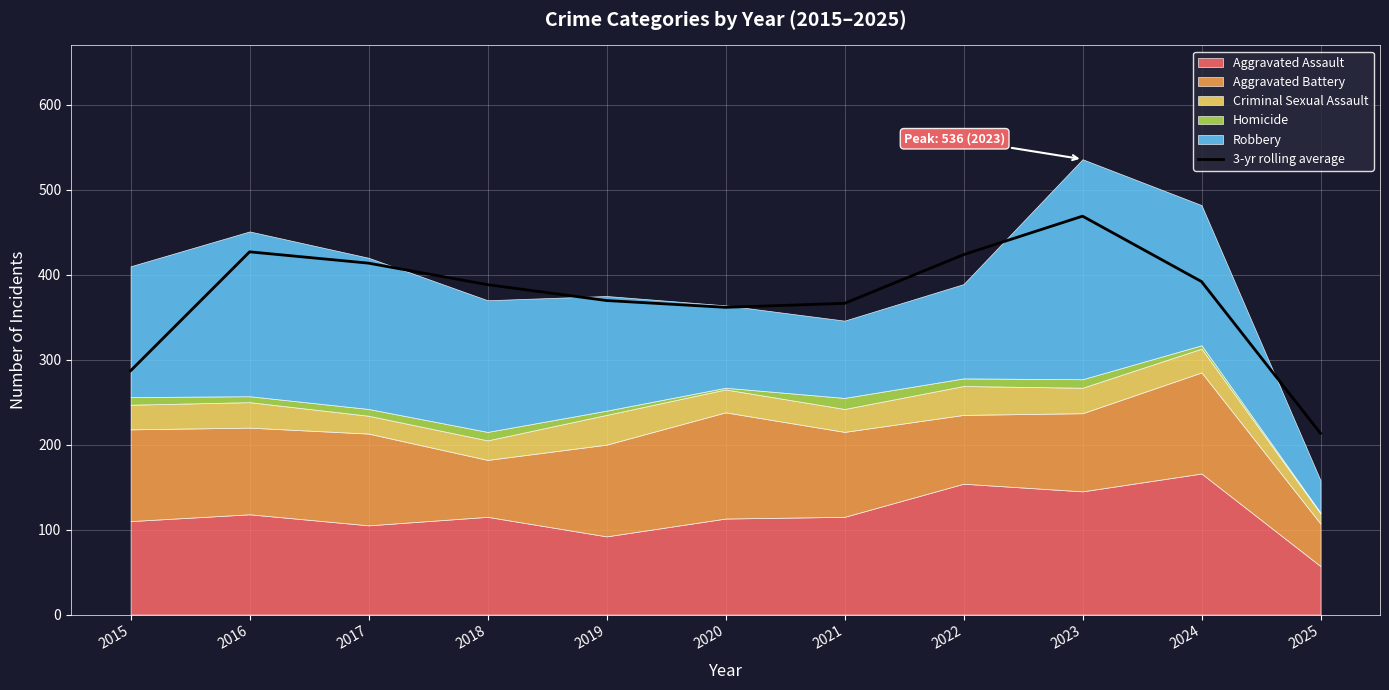

How many values exceed 388?

6